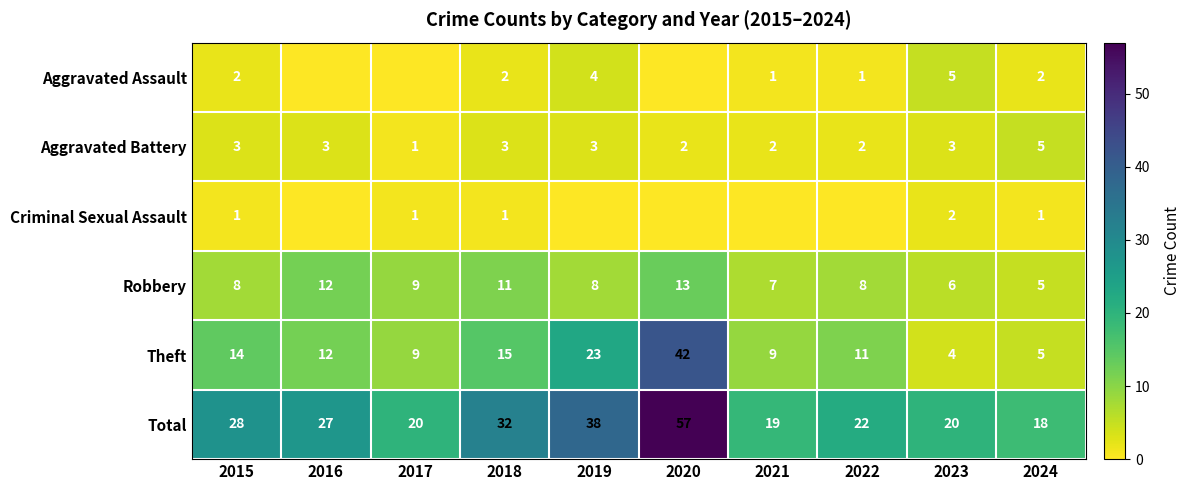

At which label does Theft first exceed 12?

2015